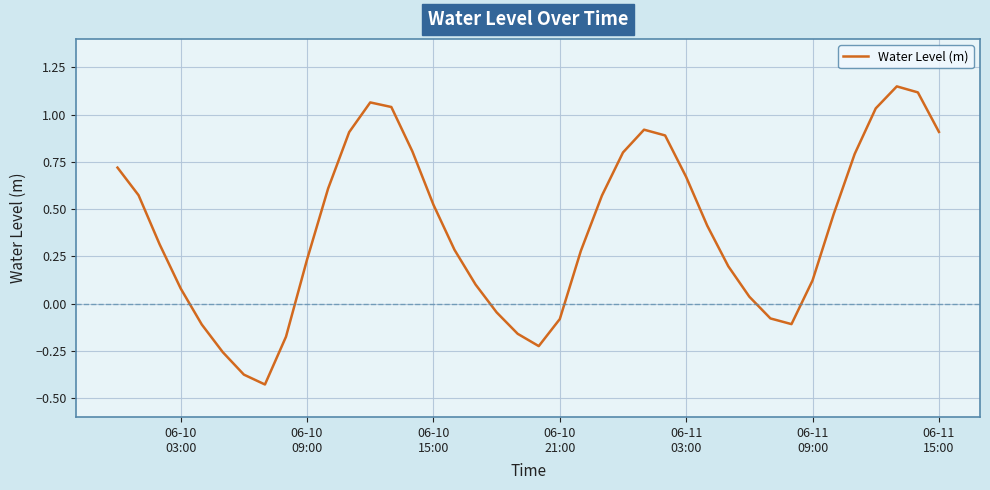

What is the difference between the maximum and minimum values?

1.6